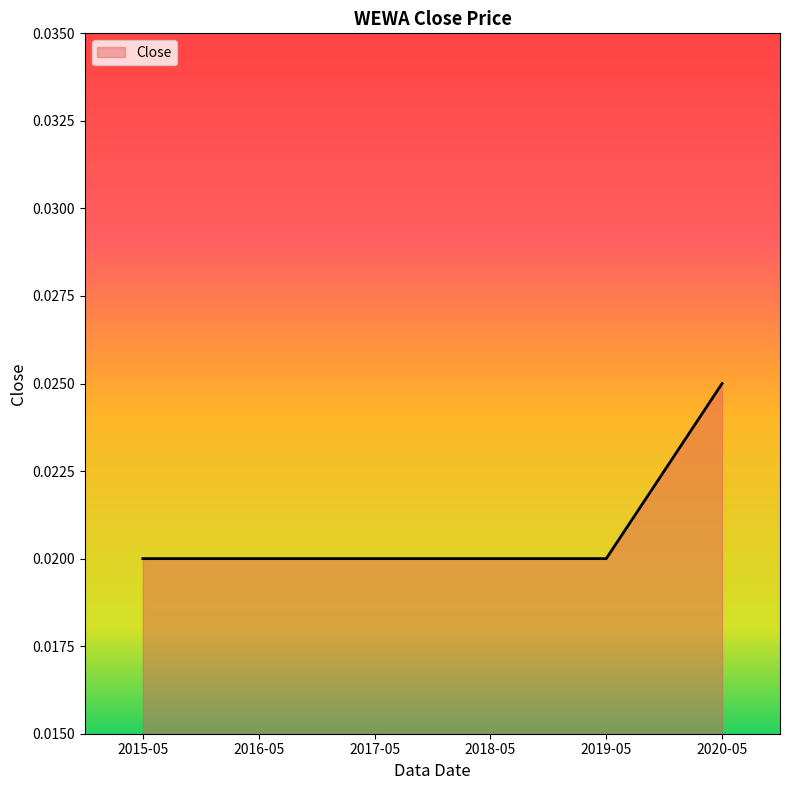

Which has a higher value, 2020-05 or 2016-05?

2020-05